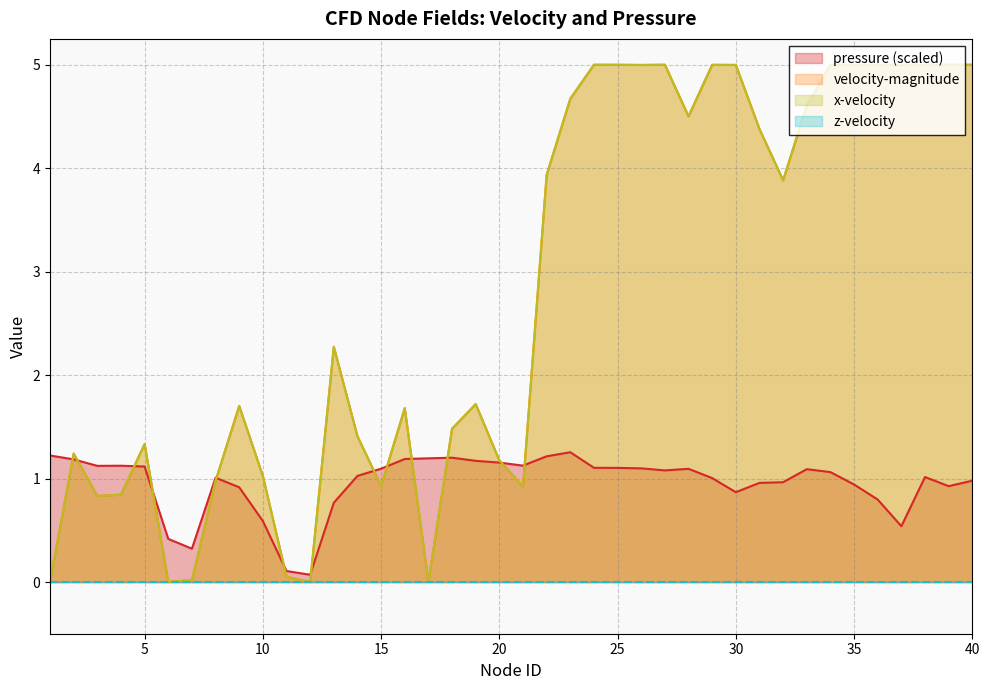

How many data points in x-velocity are above 2?

20